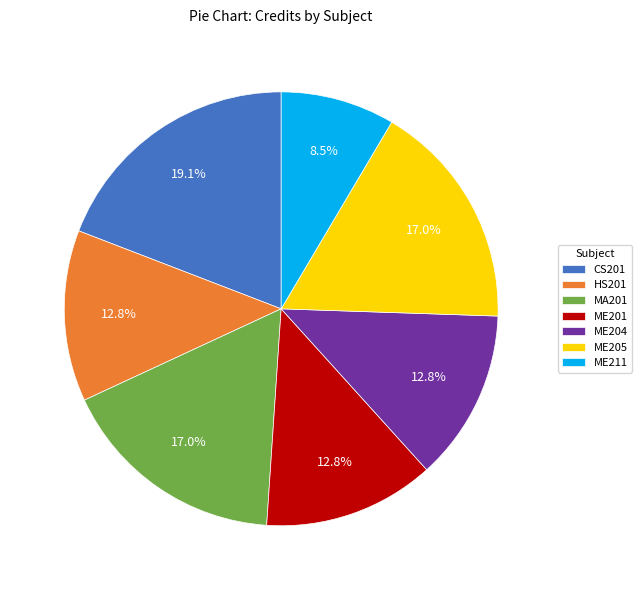

What is the ratio of the value at MA201 to the value at HS201?

1.3